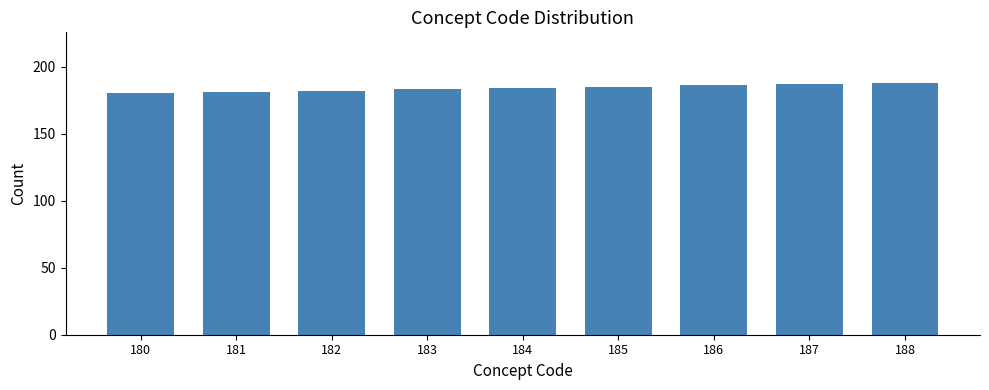

The value at 182 is 182. True or false?

True